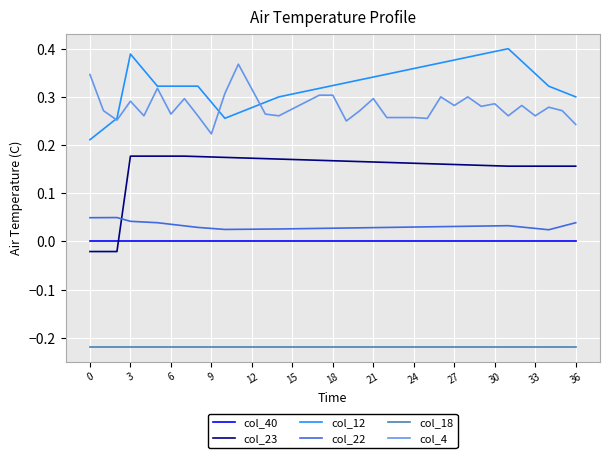

How many distinct data groups are displayed?

6